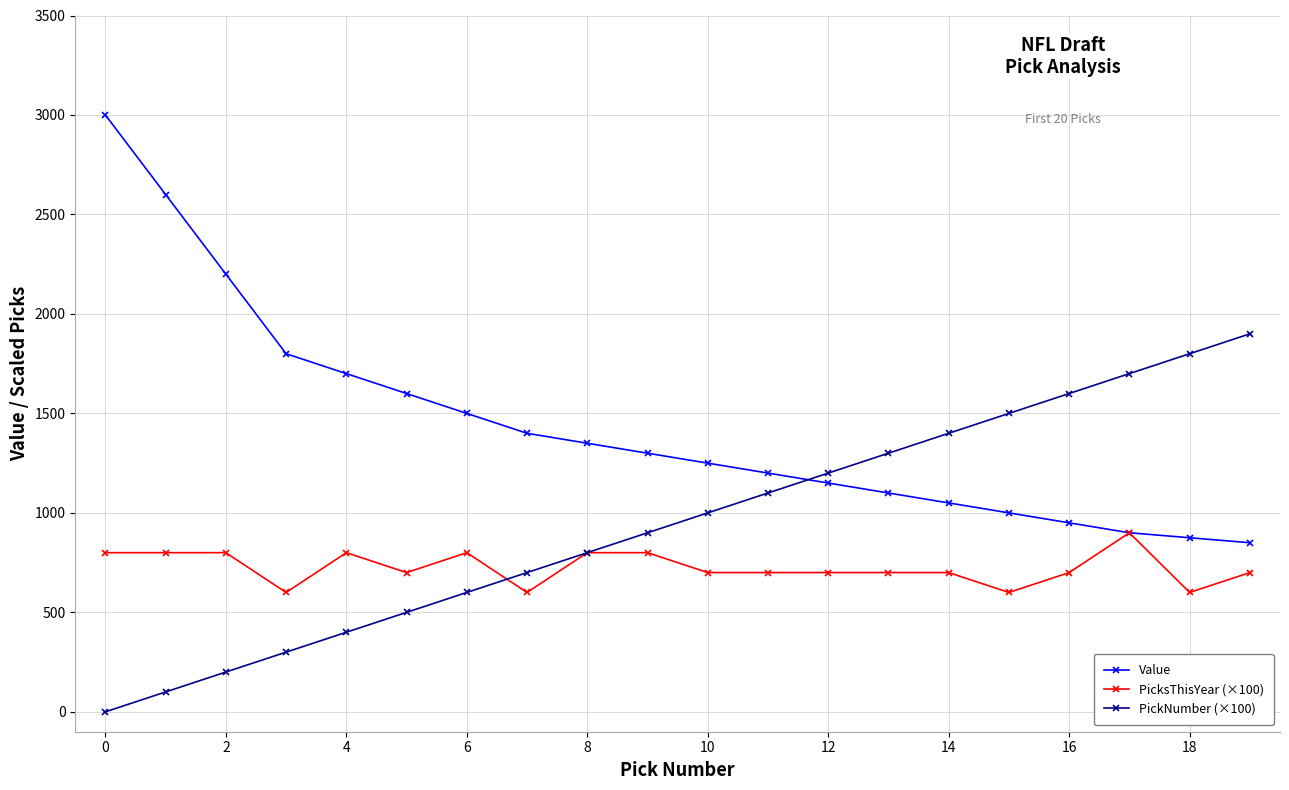

True or false: Value and PickNumber (×100) intersect in this chart.

True